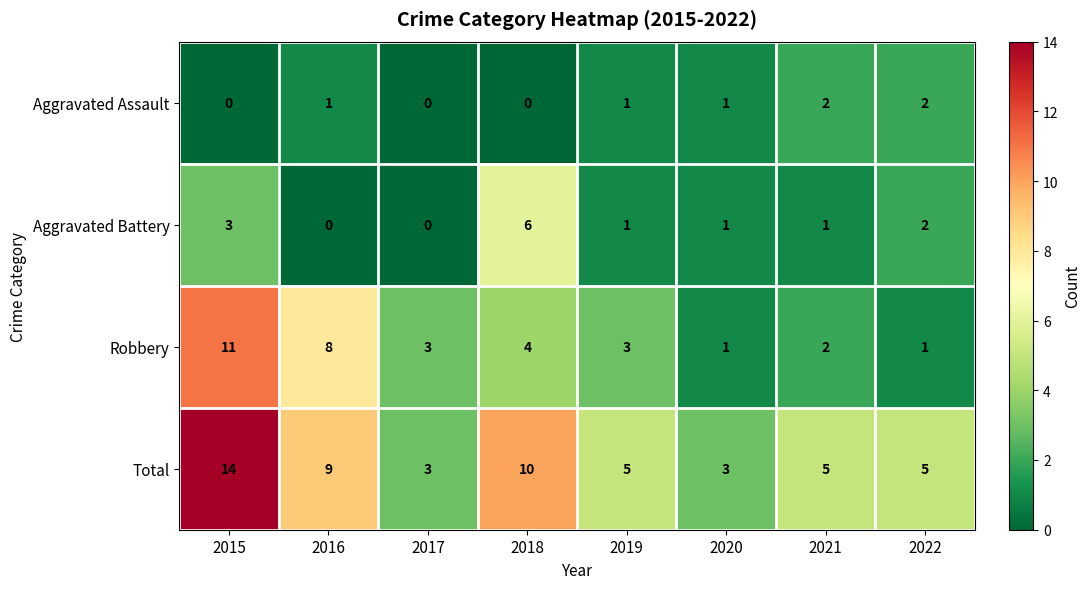

At how many categories does at least one series exceed 1?

8